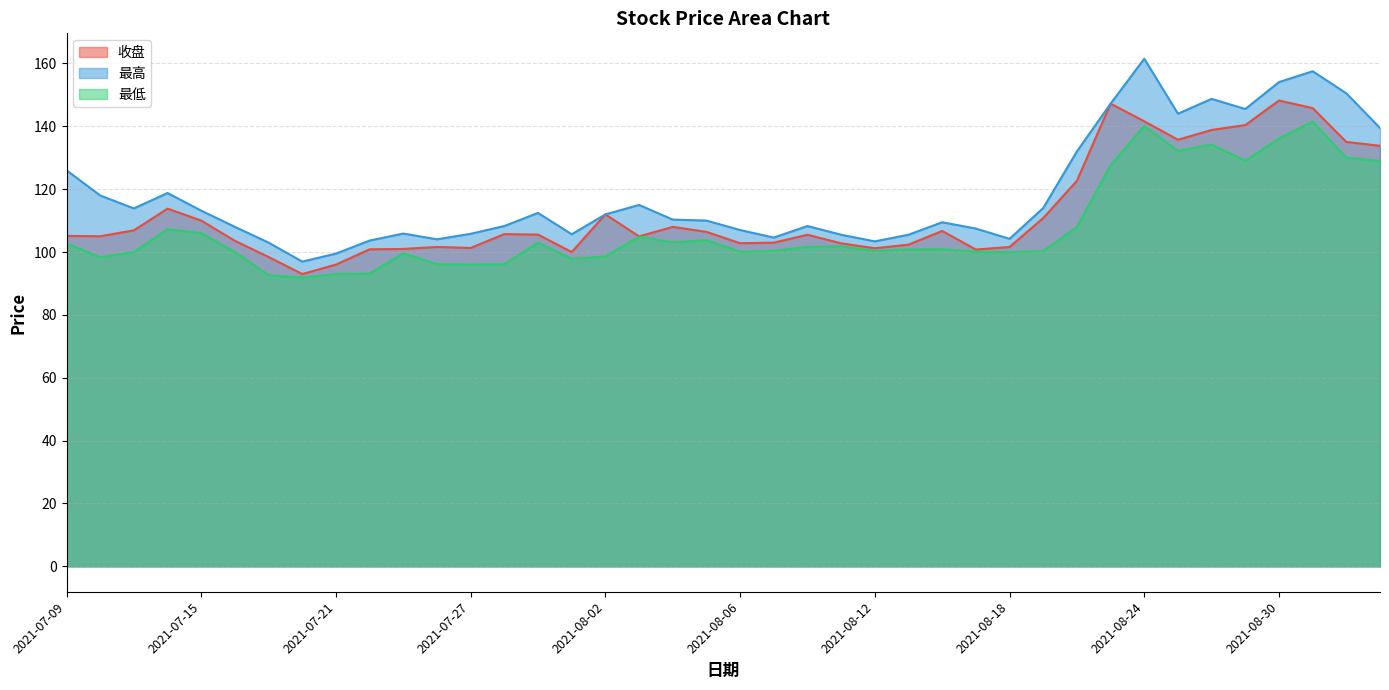

Where is 最低 nearest to the value 116?

2021-08-20